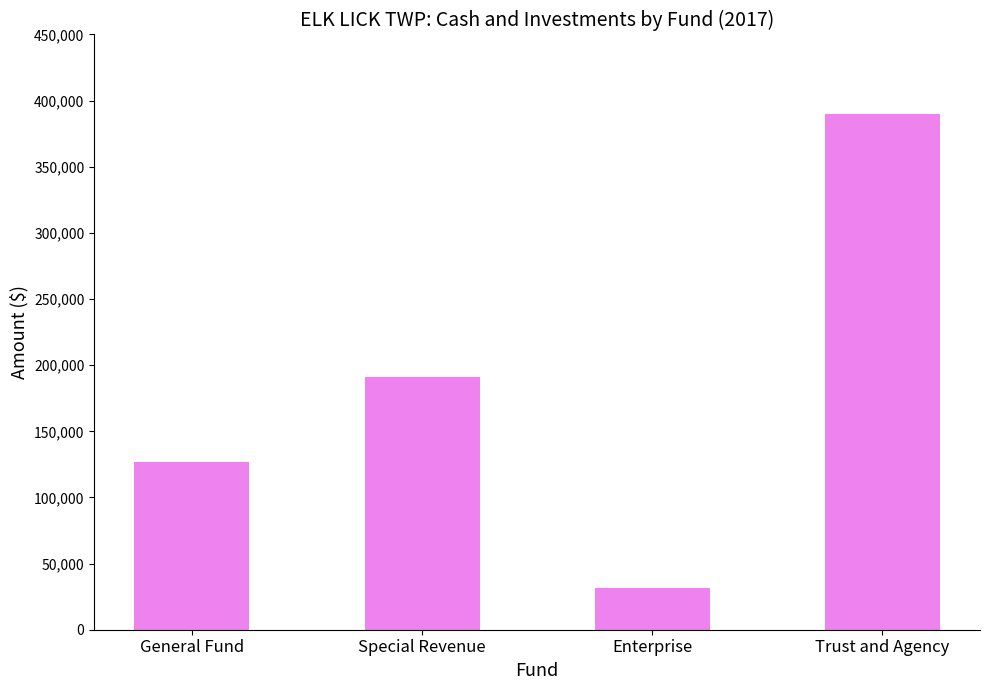

How many values are below 190873?

2